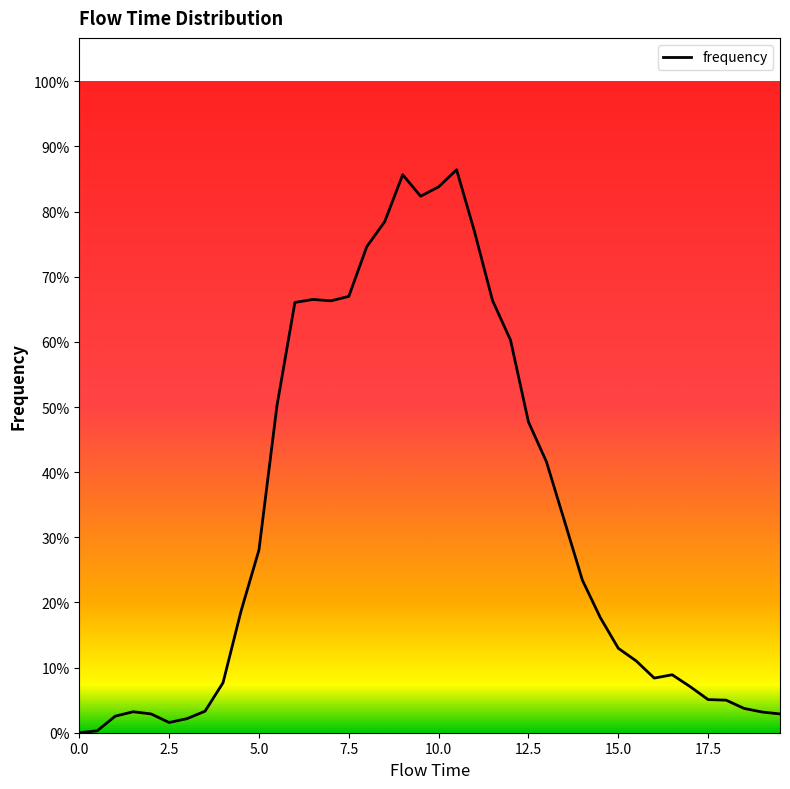

Does the chart have visible grid lines?

No